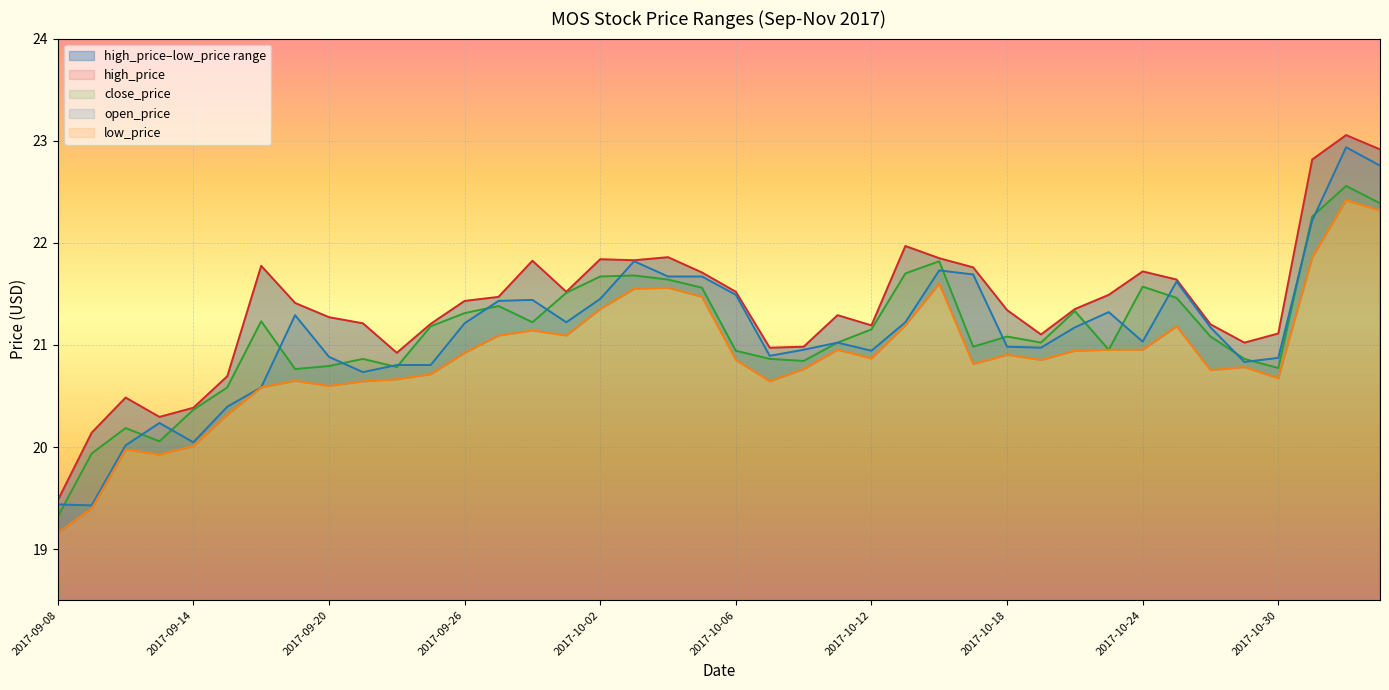

What is the sum of all low_price values?

835.1